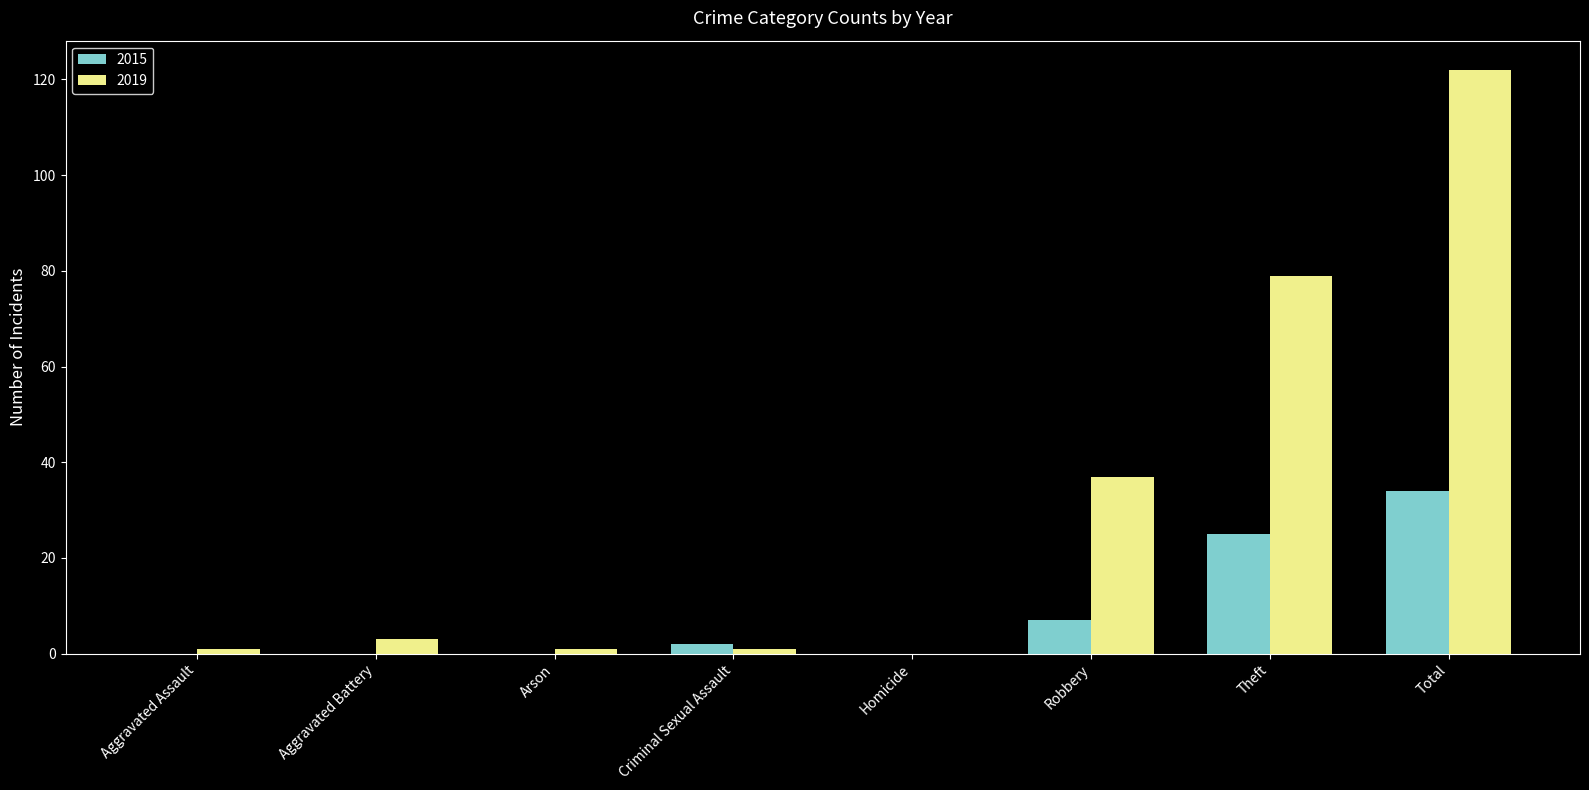

Which series changed the most between Aggravated Battery and Theft?

2019